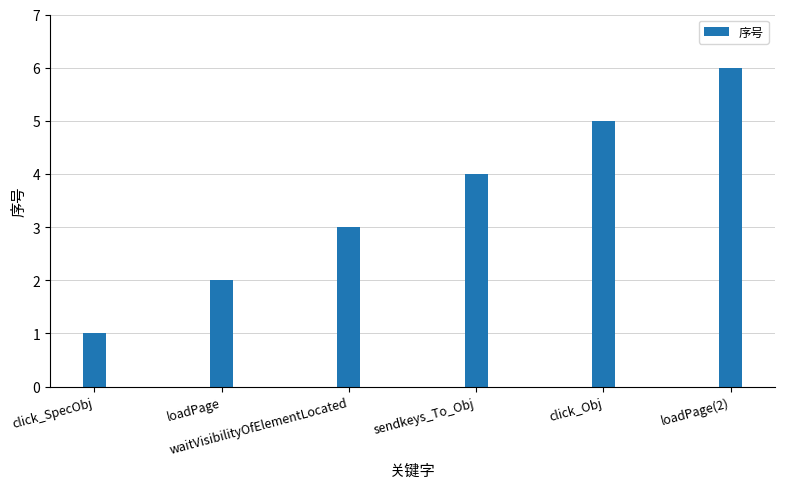

Is it true that the value at waitVisibilityOfElementLocated is 5?

False